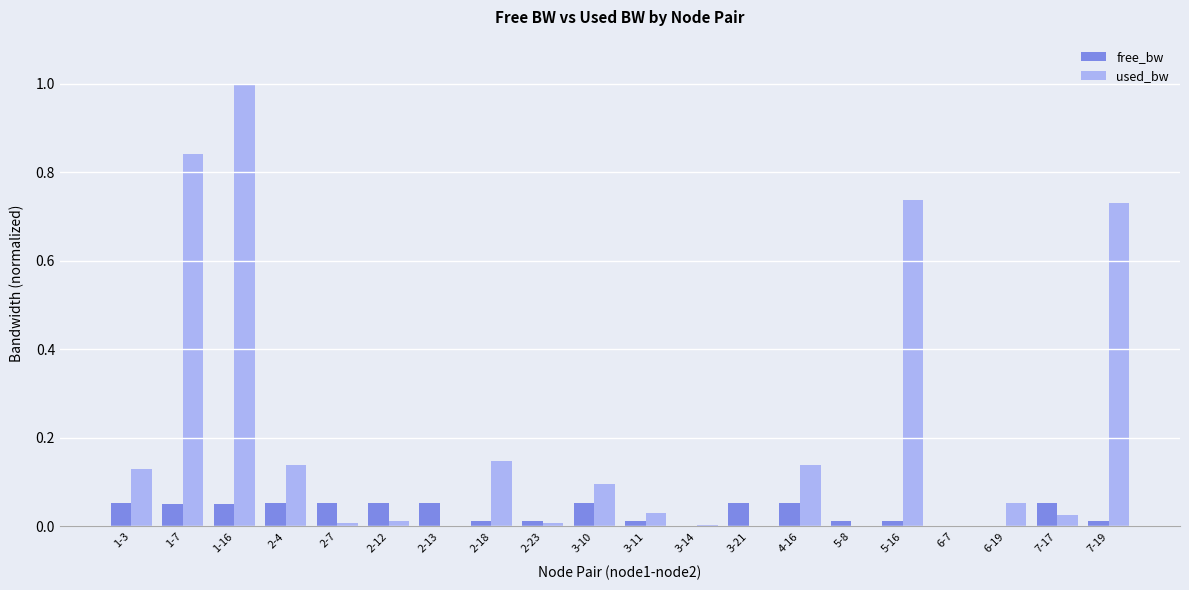

What is the sum of all used_bw values?

4.1